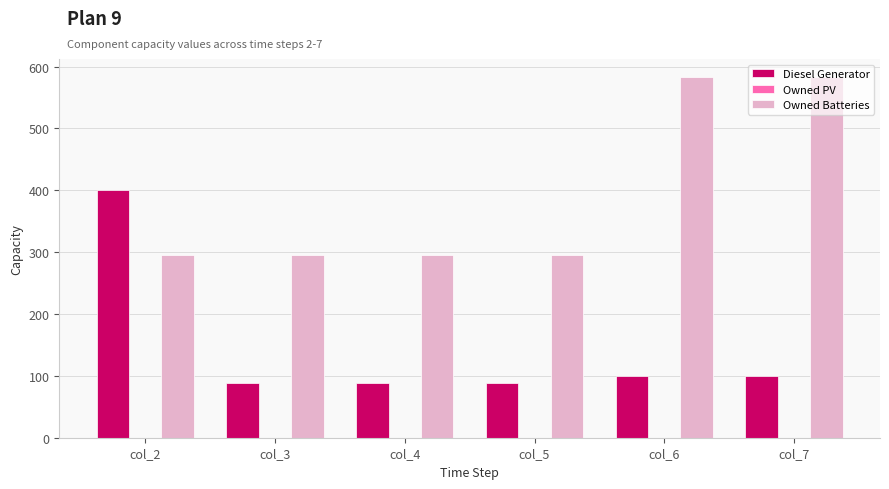

The value of Owned Batteries at col_6 is 834. True or false?

False